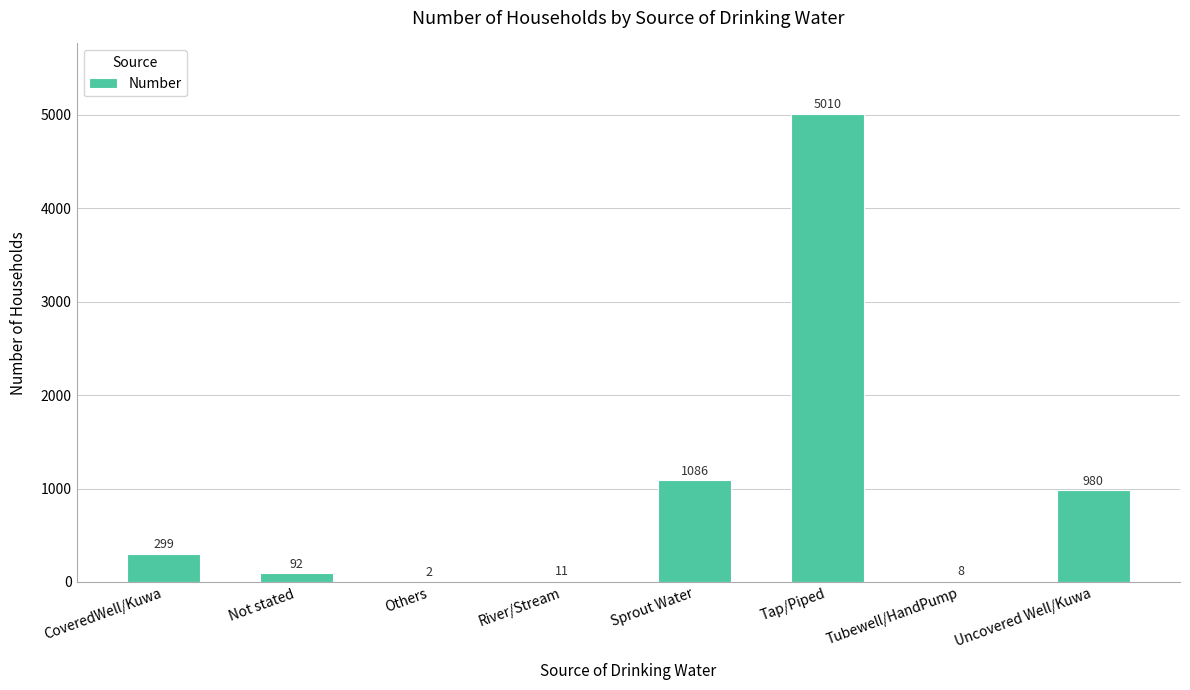

Are the bars horizontal?

No